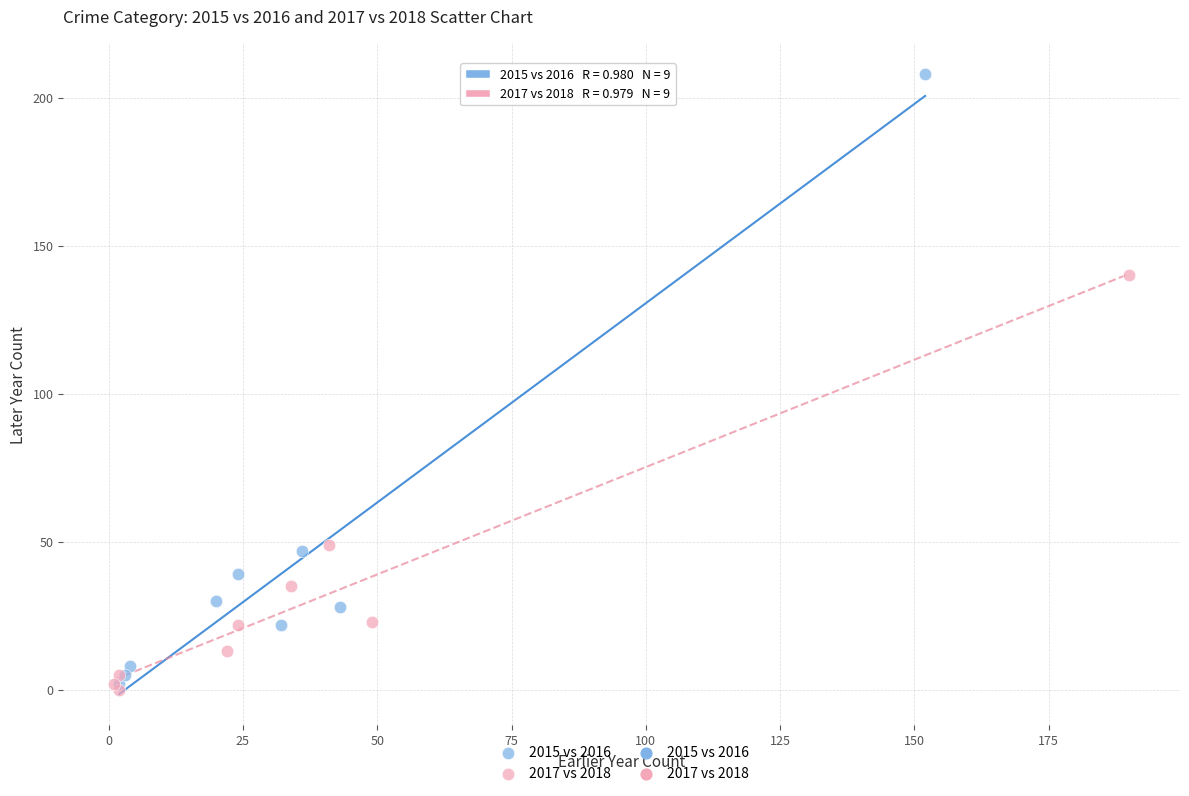

Which series contains the highest Y value?

2015 vs 2016